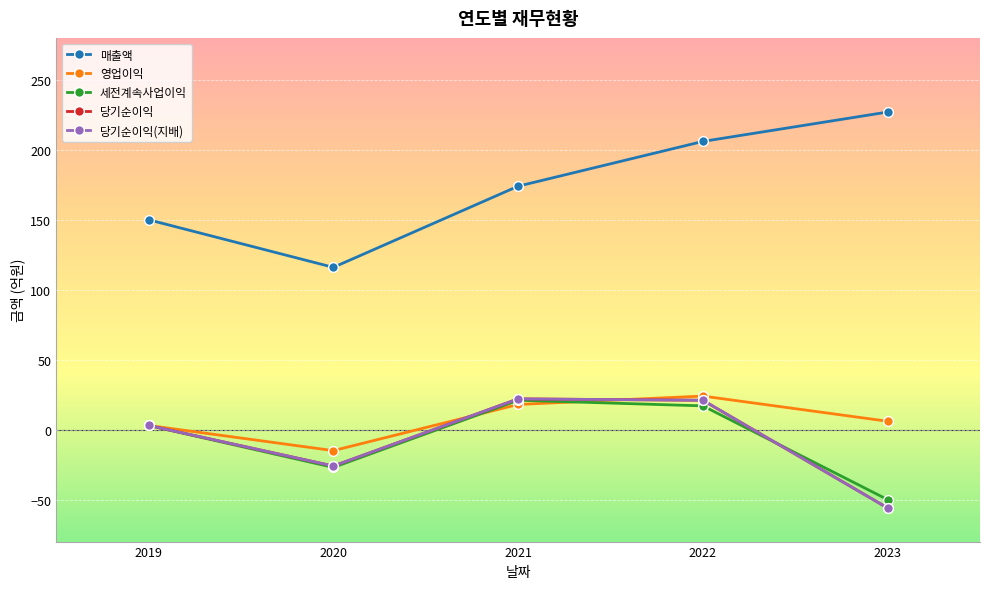

Does the chart have visible grid lines?

Yes